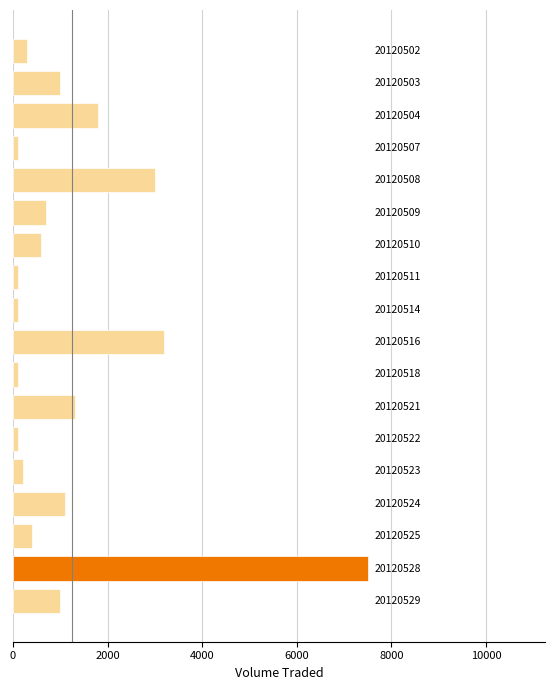

How many bars are there in total?

18